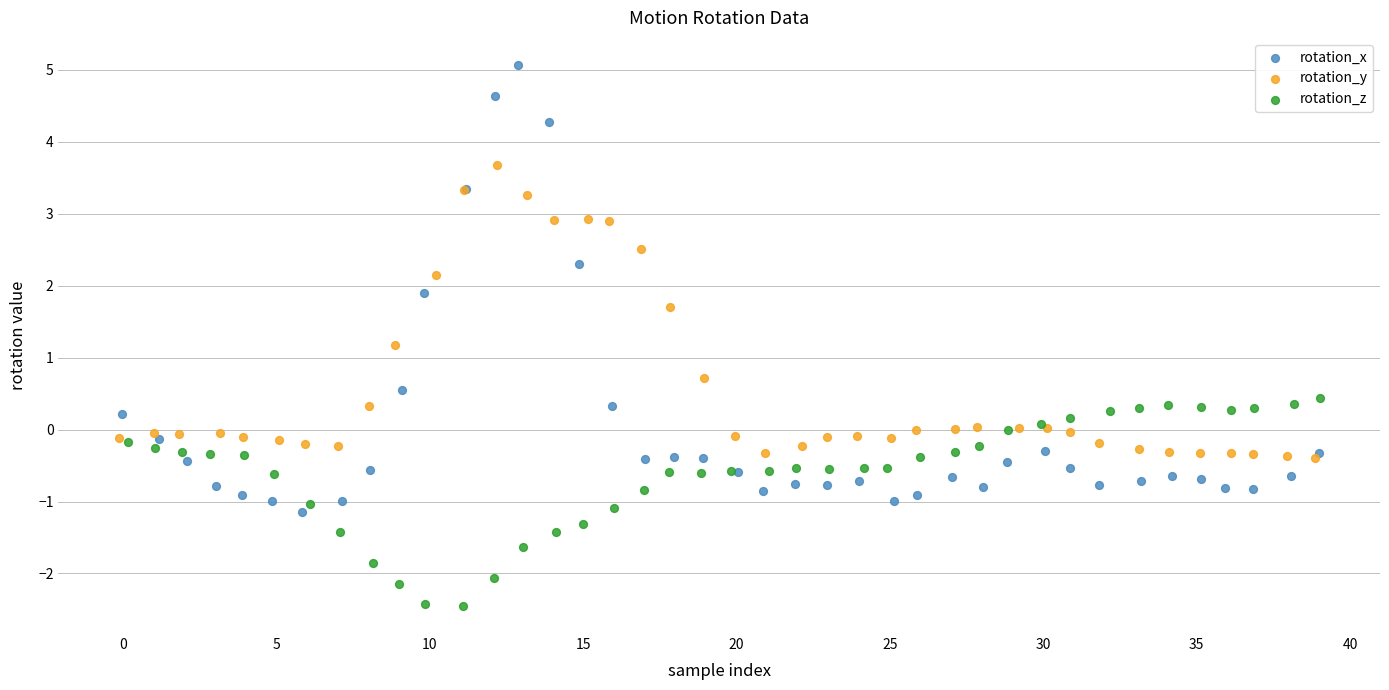

Which series has the largest Y range (max minus min)?

rotation_x